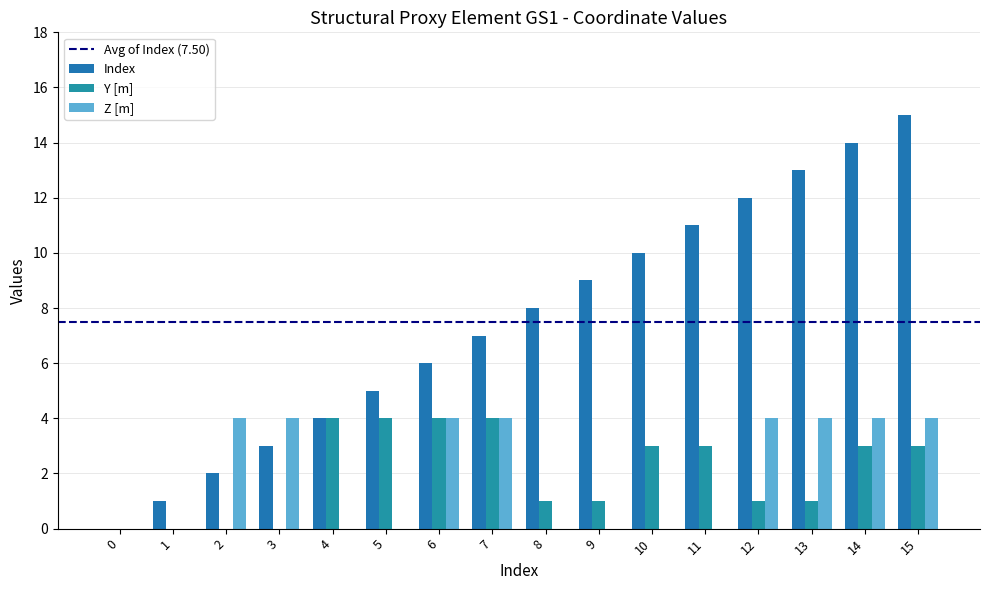

The Index series shows 3 at 7. True or false?

False